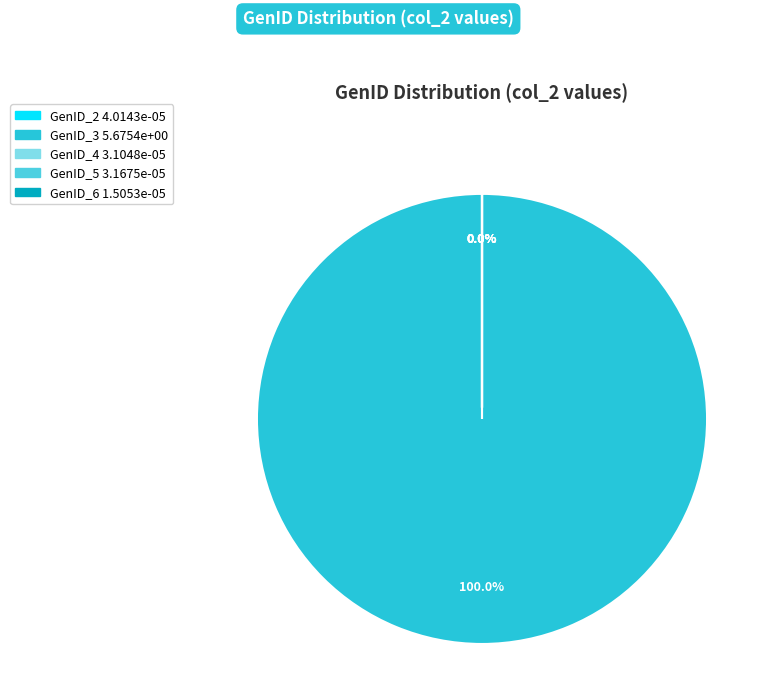

Which category has the biggest portion of the pie?

GenID_3